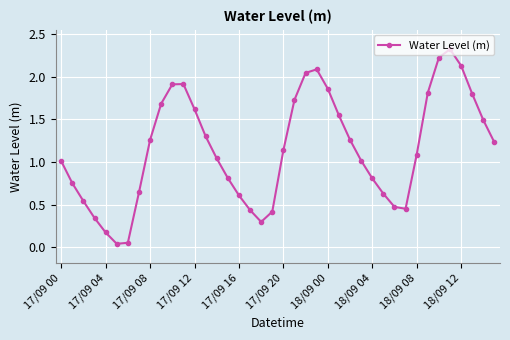

How many interior local valleys (lower than both neighbors) does the data have?

3